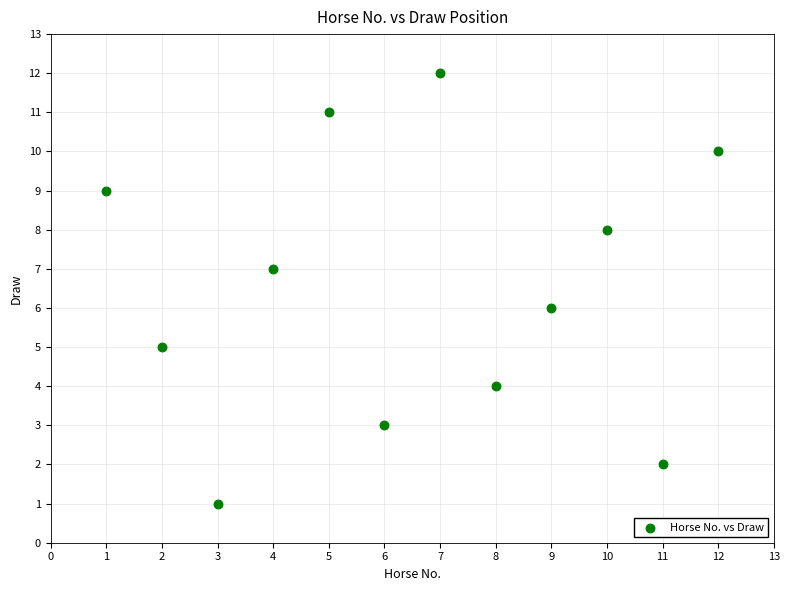

What is the average X value?

6